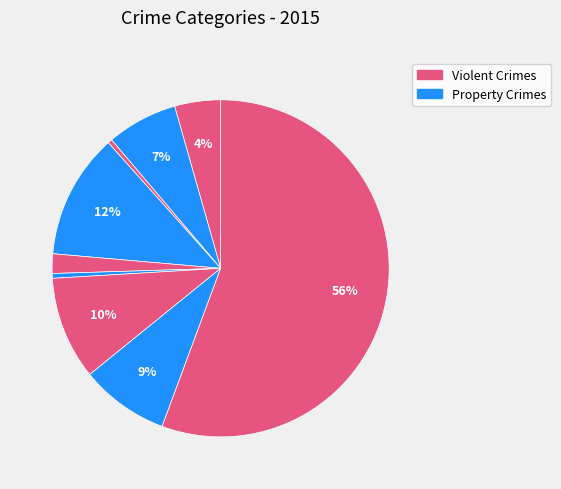

To the nearest percent, what is the average slice percentage?

11%